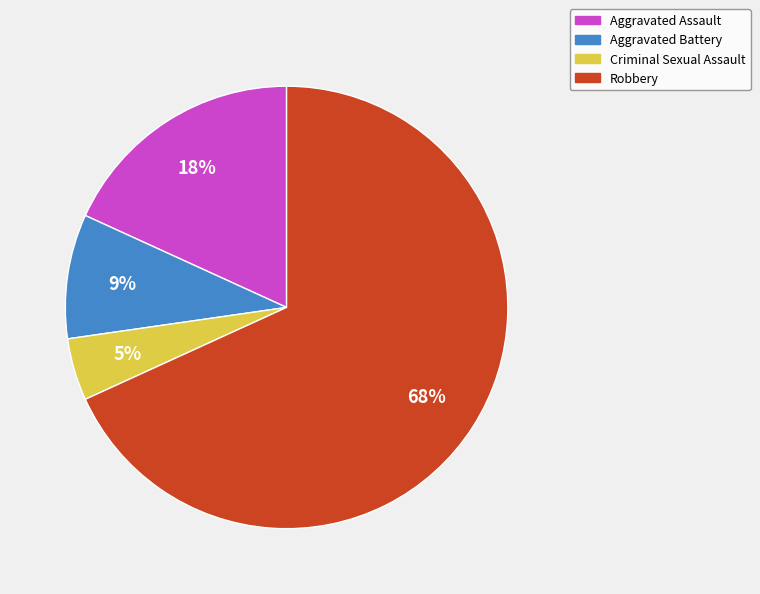

Rank the categories by value from highest to lowest.

Robbery, Aggravated Assault, Aggravated Battery, Criminal Sexual Assault